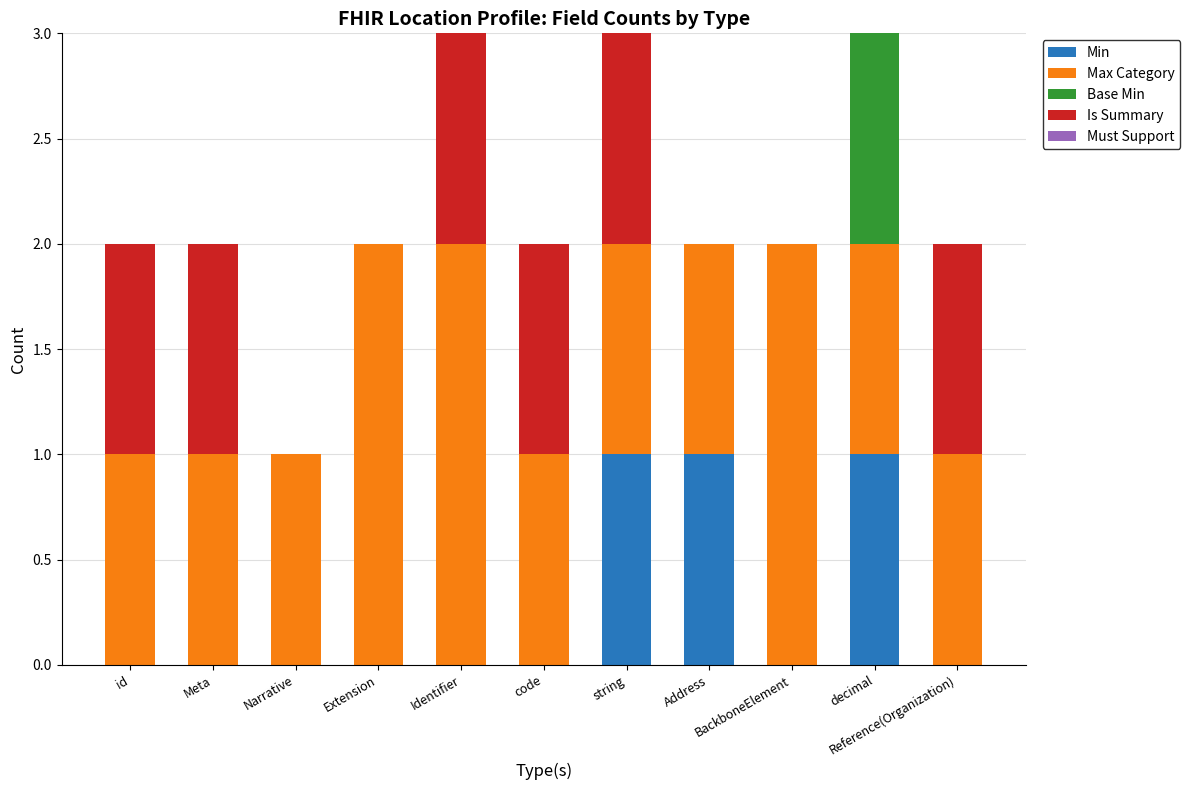

What is the sum of all Min values?

3